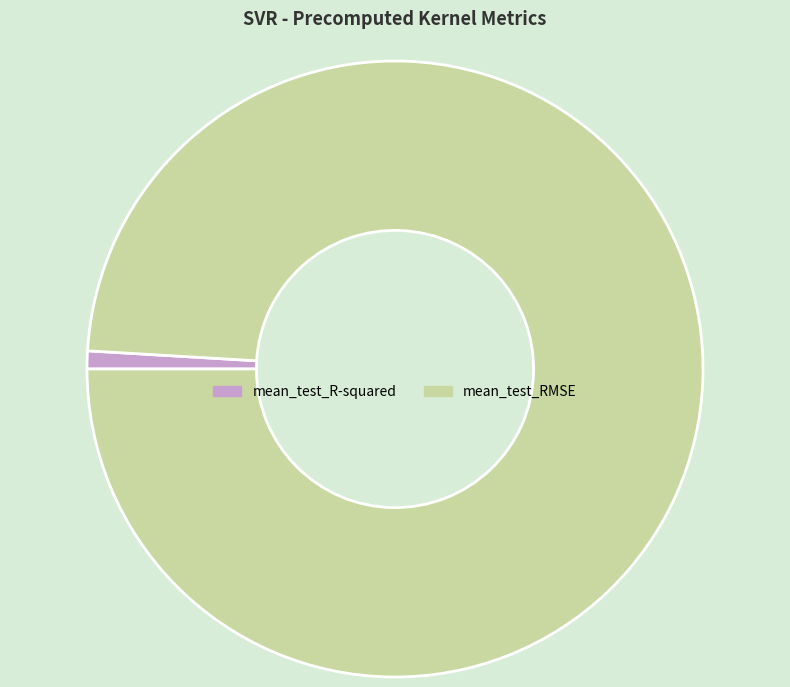

Rank the categories by value from highest to lowest.

mean_test_RMSE, mean_test_R-squared